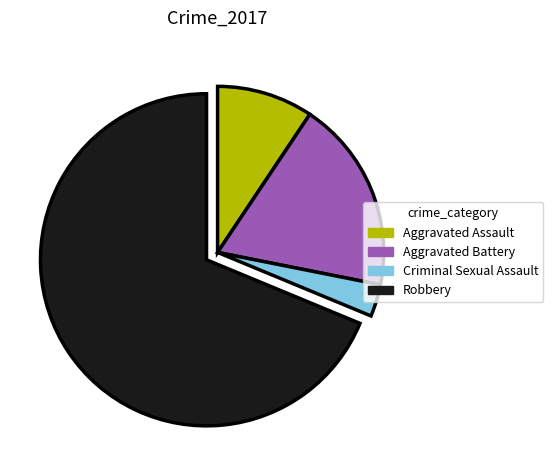

True or false: Aggravated Battery accounts for 13% of the total.

False